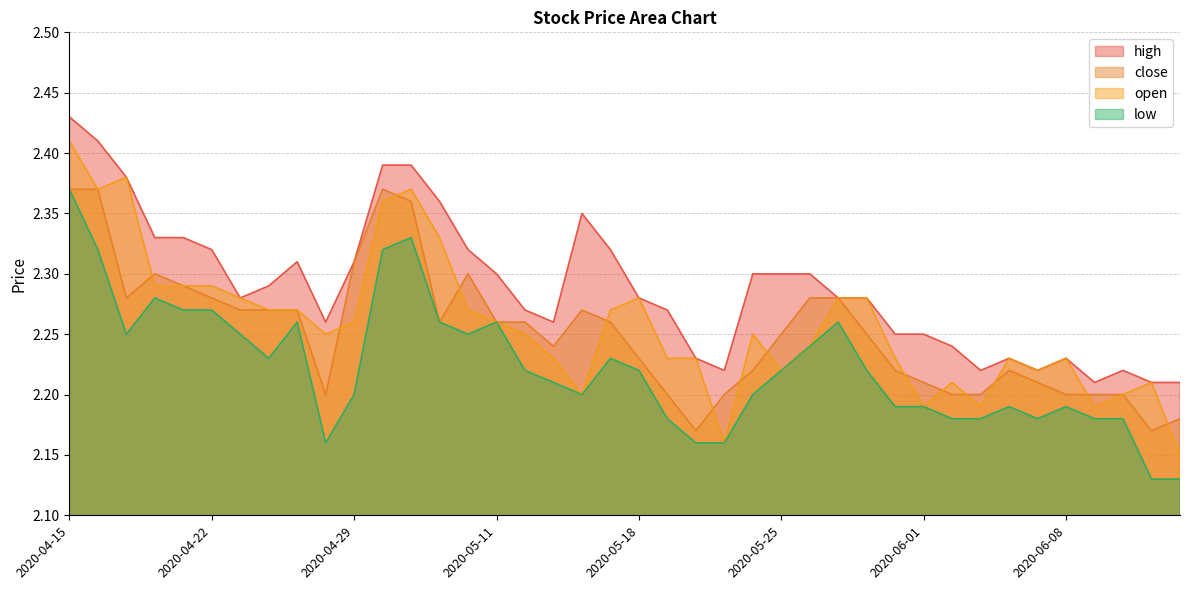

Reading left to right, extract all data points from this chart.

high: 2020-04-15=2.4	2020-04-16=2.4	2020-04-17=2.4	2020-04-20=2.3	2020-04-21=2.3	2020-04-22=2.3	2020-04-23=2.3	2020-04-24=2.3	2020-04-27=2.3	2020-04-28=2.3	2020-04-29=2.3	2020-04-30=2.4	2020-05-06=2.4	2020-05-07=2.4	2020-05-08=2.3	2020-05-11=2.3	2020-05-12=2.3	2020-05-13=2.3	2020-05-14=2.4	2020-05-15=2.3	2020-05-18=2.3	2020-05-19=2.3	2020-05-20=2.2	2020-05-21=2.2	2020-05-22=2.3	2020-05-25=2.3	2020-05-26=2.3	2020-05-27=2.3	2020-05-28=2.3	2020-05-29=2.2	2020-06-01=2.2	2020-06-02=2.2	2020-06-03=2.2	2020-06-04=2.2	2020-06-05=2.2	2020-06-08=2.2	2020-06-09=2.2	2020-06-10=2.2	2020-06-11=2.2	2020-06-12=2.2
close: 2020-04-15=2.4	2020-04-16=2.4	2020-04-17=2.3	2020-04-20=2.3	2020-04-21=2.3	2020-04-22=2.3	2020-04-23=2.3	2020-04-24=2.3	2020-04-27=2.3	2020-04-28=2.2	2020-04-29=2.3	2020-04-30=2.4	2020-05-06=2.4	2020-05-07=2.3	2020-05-08=2.3	2020-05-11=2.3	2020-05-12=2.3	2020-05-13=2.2	2020-05-14=2.3	2020-05-15=2.3	2020-05-18=2.2	2020-05-19=2.2	2020-05-20=2.2	2020-05-21=2.2	2020-05-22=2.2	2020-05-25=2.2	2020-05-26=2.3	2020-05-27=2.3	2020-05-28=2.2	2020-05-29=2.2	2020-06-01=2.2	2020-06-02=2.2	2020-06-03=2.2	2020-06-04=2.2	2020-06-05=2.2	2020-06-08=2.2	2020-06-09=2.2	2020-06-10=2.2	2020-06-11=2.2	2020-06-12=2.2
open: 2020-04-15=2.4	2020-04-16=2.4	2020-04-17=2.4	2020-04-20=2.3	2020-04-21=2.3	2020-04-22=2.3	2020-04-23=2.3	2020-04-24=2.3	2020-04-27=2.3	2020-04-28=2.2	2020-04-29=2.3	2020-04-30=2.4	2020-05-06=2.4	2020-05-07=2.3	2020-05-08=2.3	2020-05-11=2.3	2020-05-12=2.2	2020-05-13=2.2	2020-05-14=2.2	2020-05-15=2.3	2020-05-18=2.3	2020-05-19=2.2	2020-05-20=2.2	2020-05-21=2.2	2020-05-22=2.2	2020-05-25=2.2	2020-05-26=2.2	2020-05-27=2.3	2020-05-28=2.3	2020-05-29=2.2	2020-06-01=2.2	2020-06-02=2.2	2020-06-03=2.2	2020-06-04=2.2	2020-06-05=2.2	2020-06-08=2.2	2020-06-09=2.2	2020-06-10=2.2	2020-06-11=2.2	2020-06-12=2.1
low: 2020-04-15=2.4	2020-04-16=2.3	2020-04-17=2.2	2020-04-20=2.3	2020-04-21=2.3	2020-04-22=2.3	2020-04-23=2.2	2020-04-24=2.2	2020-04-27=2.3	2020-04-28=2.2	2020-04-29=2.2	2020-04-30=2.3	2020-05-06=2.3	2020-05-07=2.3	2020-05-08=2.2	2020-05-11=2.3	2020-05-12=2.2	2020-05-13=2.2	2020-05-14=2.2	2020-05-15=2.2	2020-05-18=2.2	2020-05-19=2.2	2020-05-20=2.2	2020-05-21=2.2	2020-05-22=2.2	2020-05-25=2.2	2020-05-26=2.2	2020-05-27=2.3	2020-05-28=2.2	2020-05-29=2.2	2020-06-01=2.2	2020-06-02=2.2	2020-06-03=2.2	2020-06-04=2.2	2020-06-05=2.2	2020-06-08=2.2	2020-06-09=2.2	2020-06-10=2.2	2020-06-11=2.1	2020-06-12=2.1